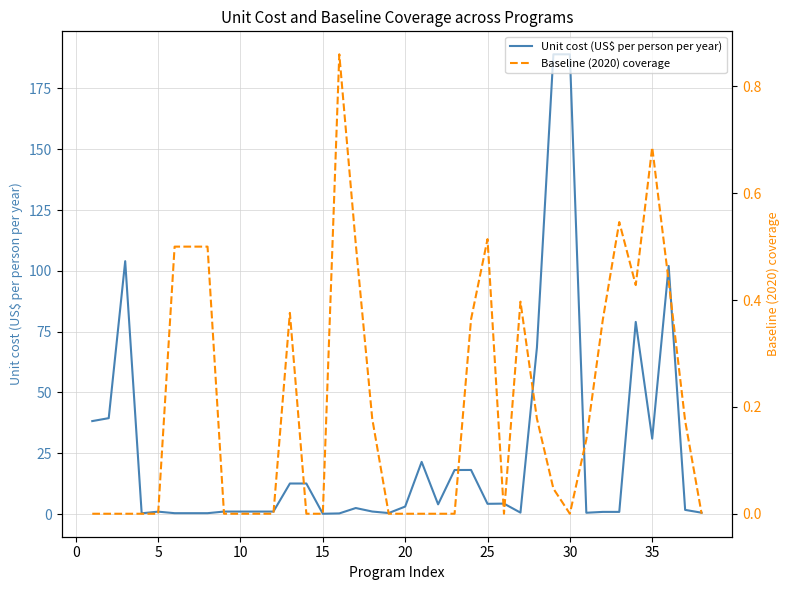

Does the chart have visible grid lines?

Yes